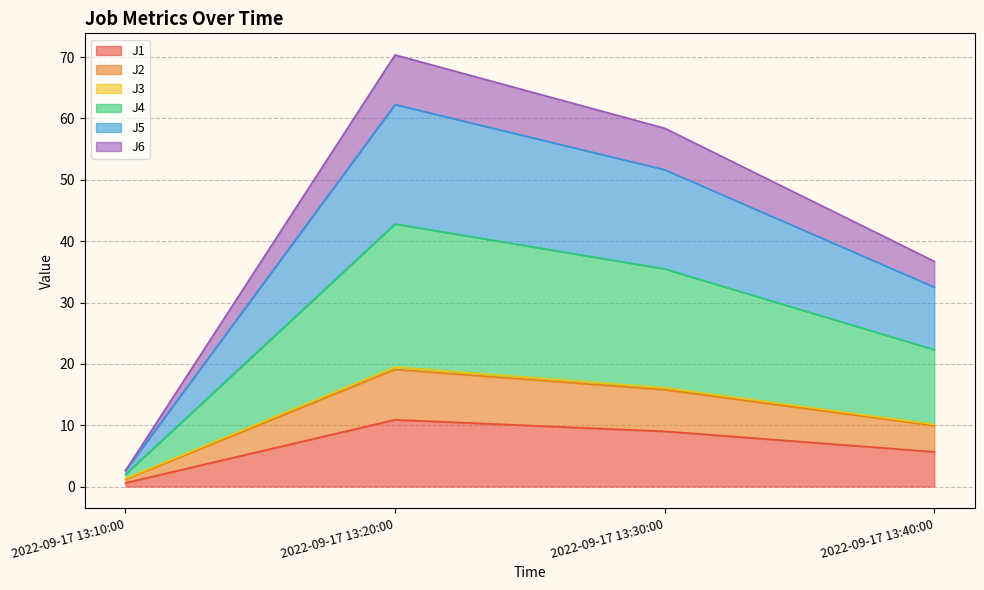

At which label does J1 reach its peak?

2022-09-17 13:20:00